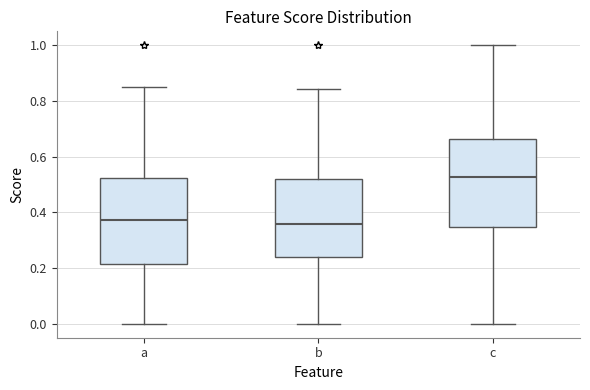

Reading left to right, transcribe this box plot: for each box, give where its median line is, the range the box spans, and where its two whiskers end, as read against the y-axis. The values are not printed on the chart, so give them approximately, as read against the axis.

a: median 0.38, box 0.22 to 0.52, whiskers 0.00 to 0.84
b: median 0.36, box 0.24 to 0.52, whiskers 0.00 to 0.84
c: median 0.52, box 0.34 to 0.66, whiskers 0.00 to 1.00